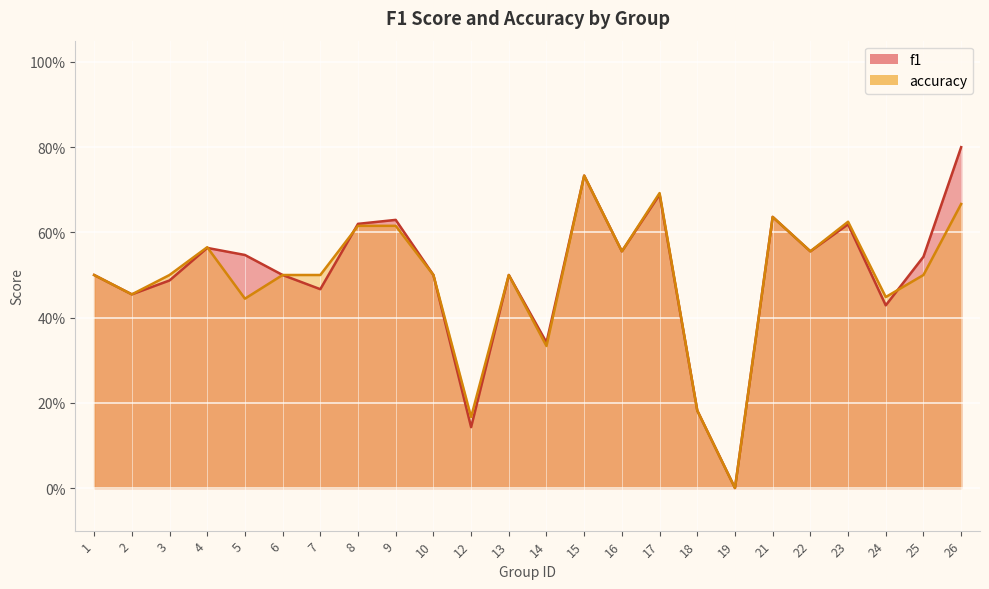

List the series in order of their peak value, highest first.

f1, accuracy